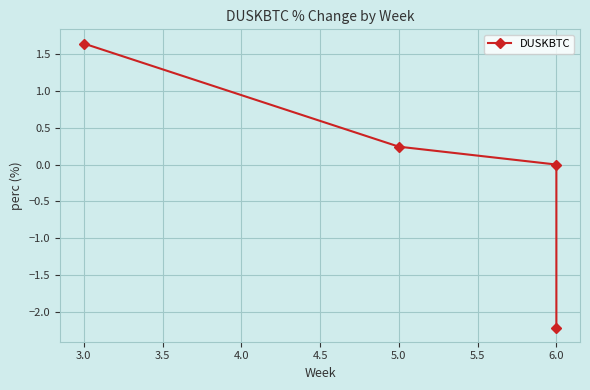

True or false: the data shows -1.4 at 6.0.

False